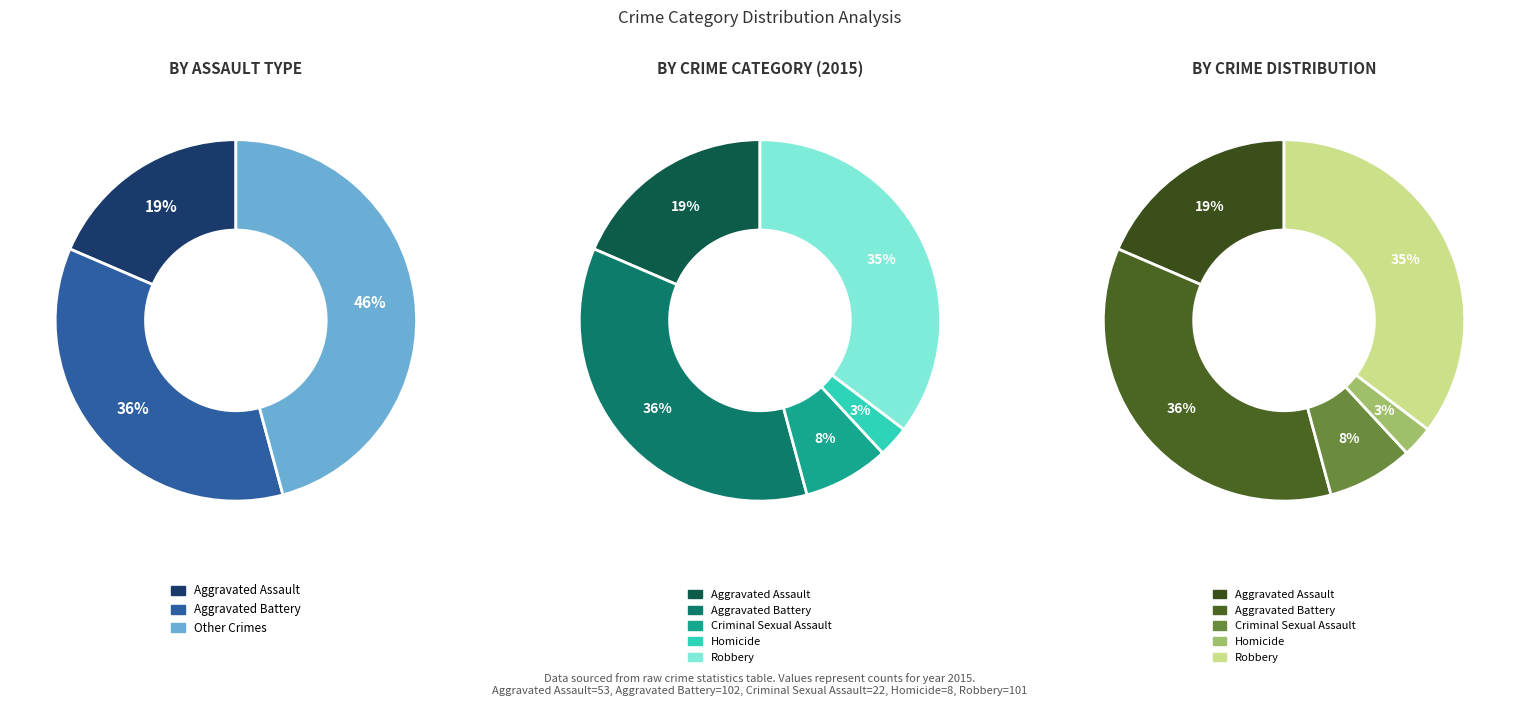

What percentage is NOT represented by Aggravated Assault?

81.5%